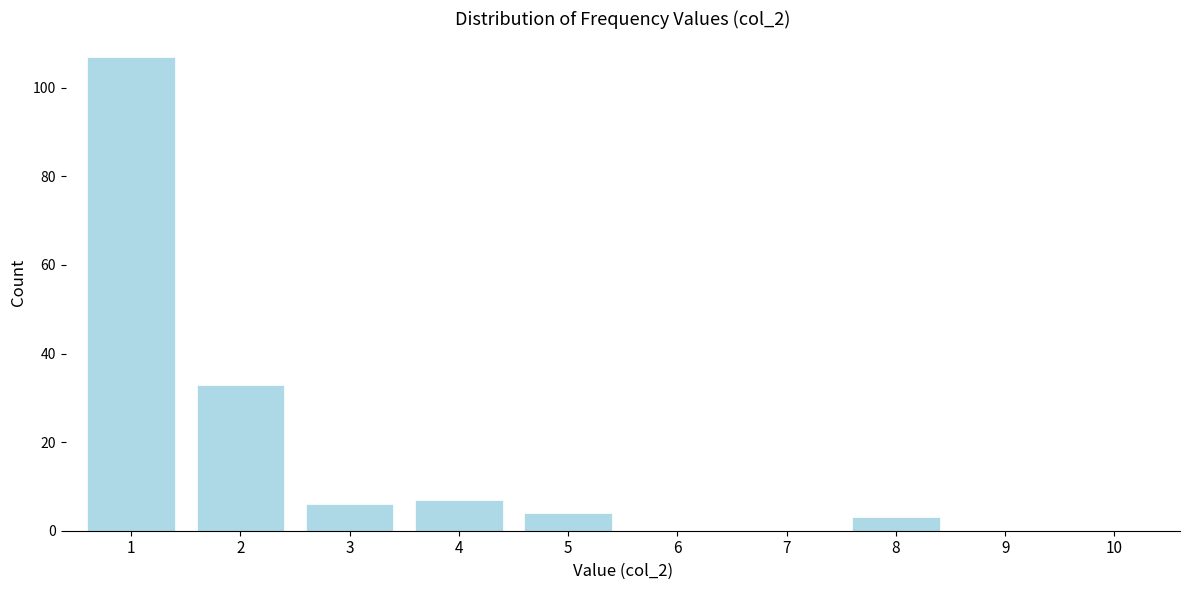

Is it true that the value at 8 is 3?

True